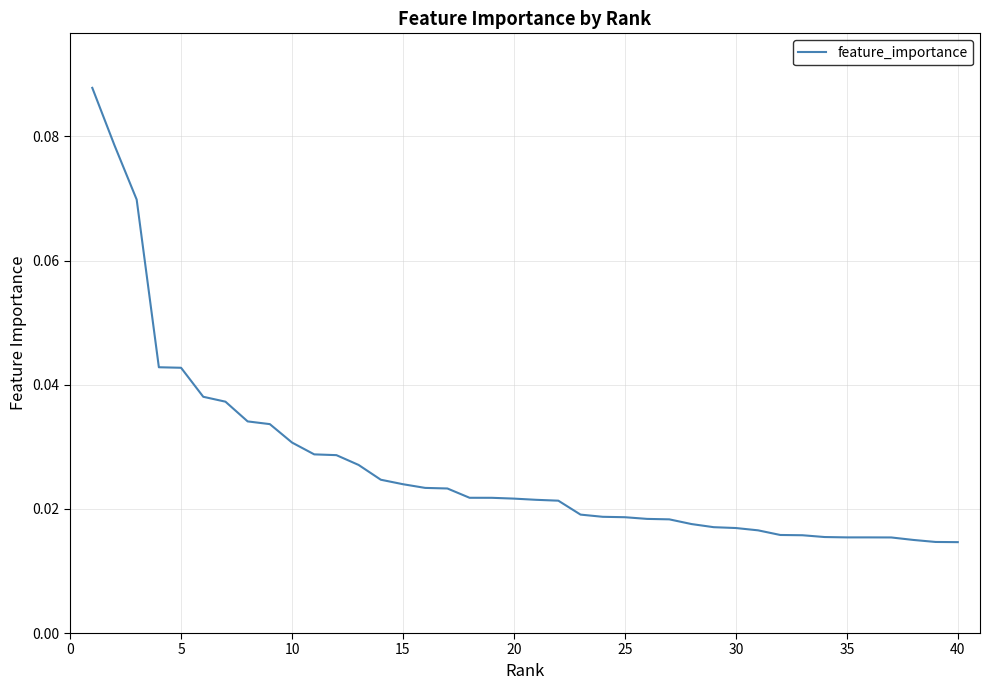

What is the sum of all values?

1.1